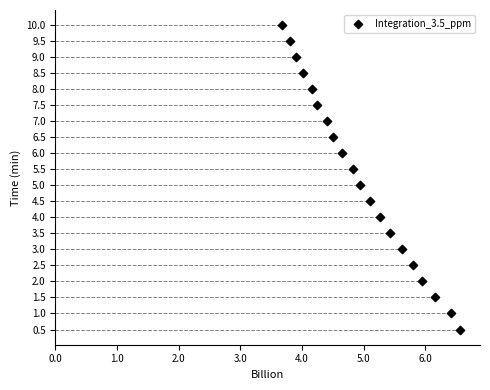

What is the range of X values (max minus min)?

2.9